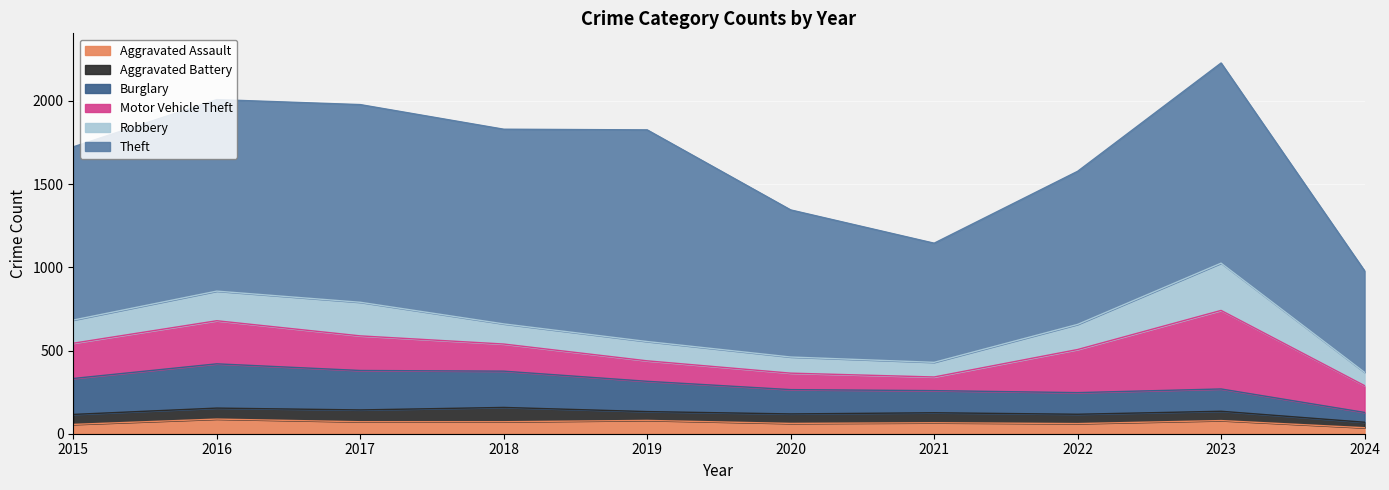

What is the total value across all series at 2016?

2008